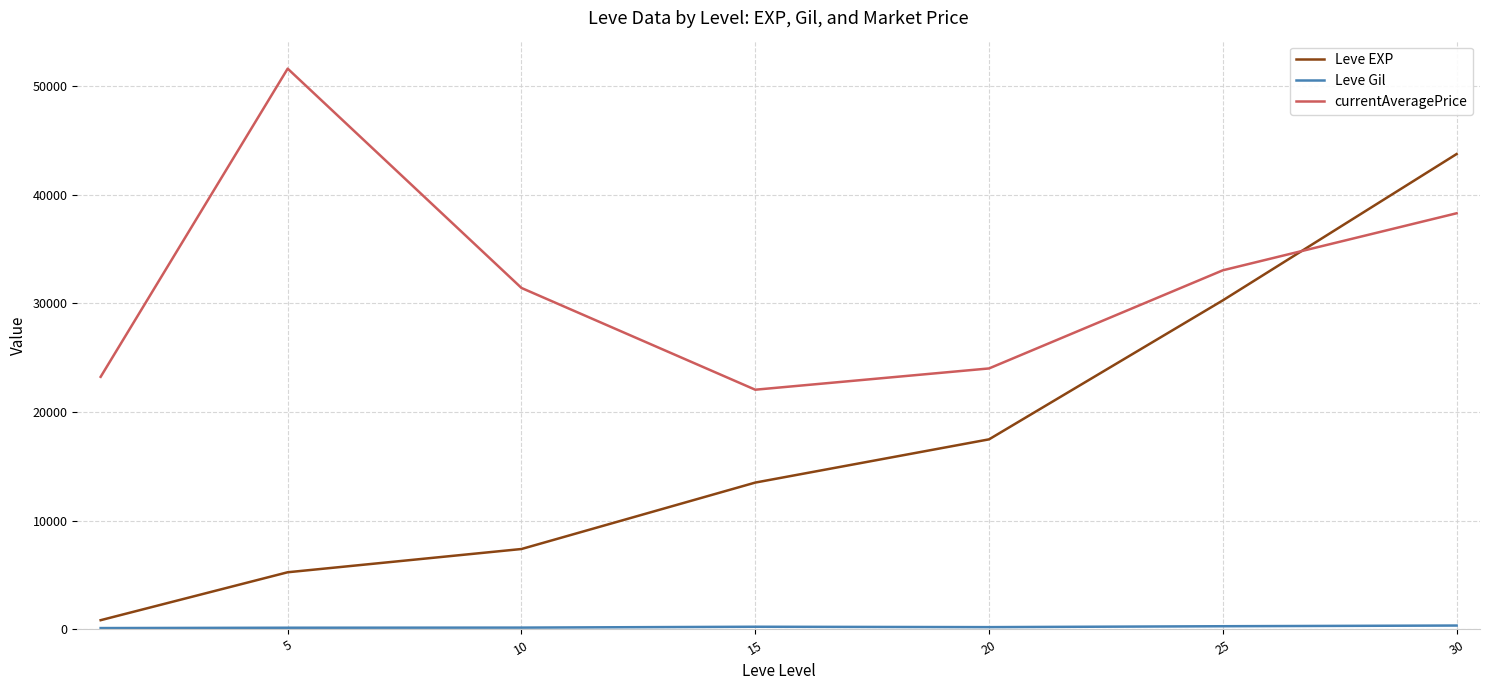

Which series has the largest total across all categories?

currentAveragePrice